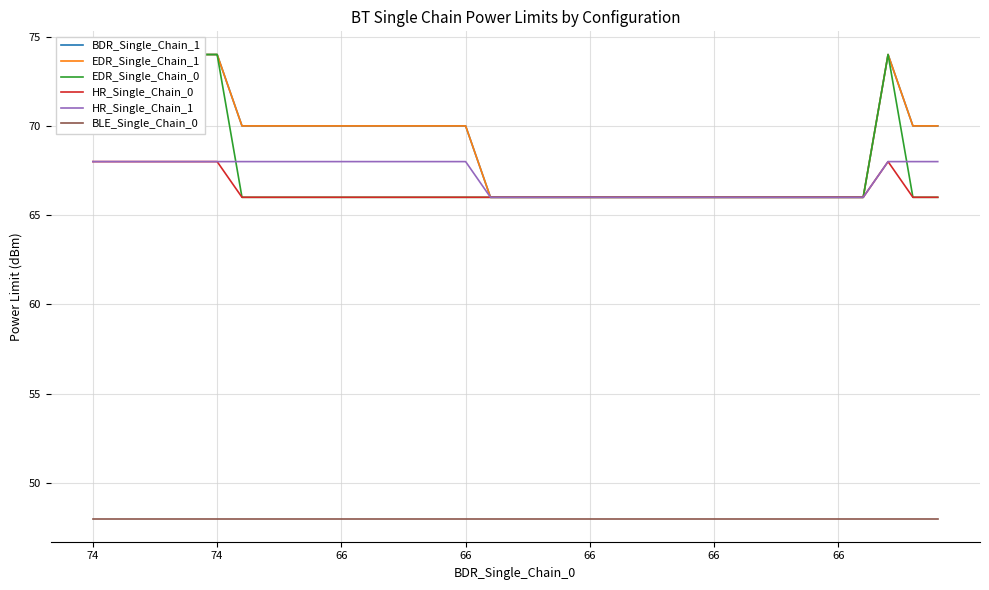

What is the label of the 7th point from the left?

66